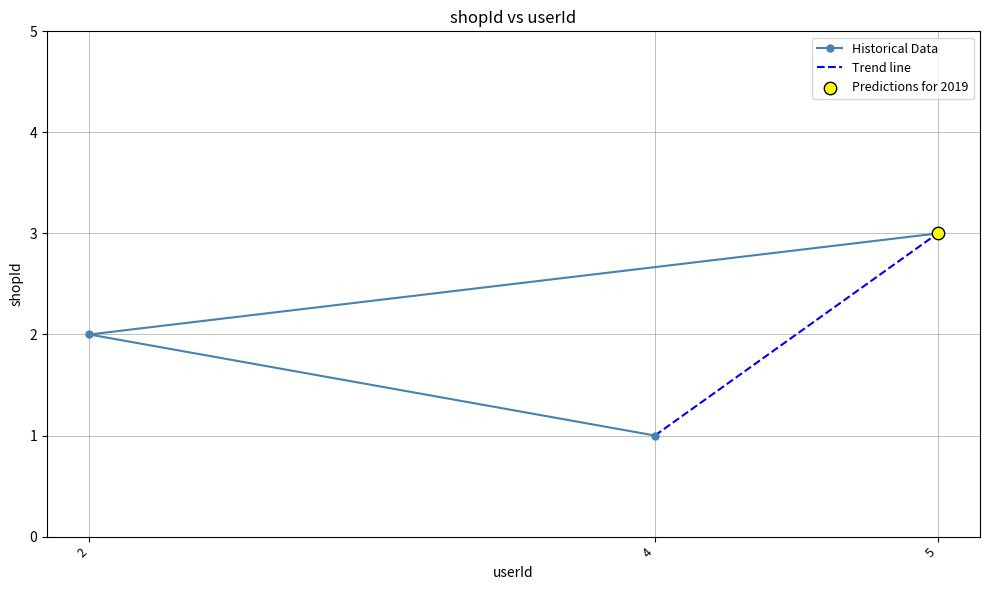

What is the change in value from 4 to 2?

+1